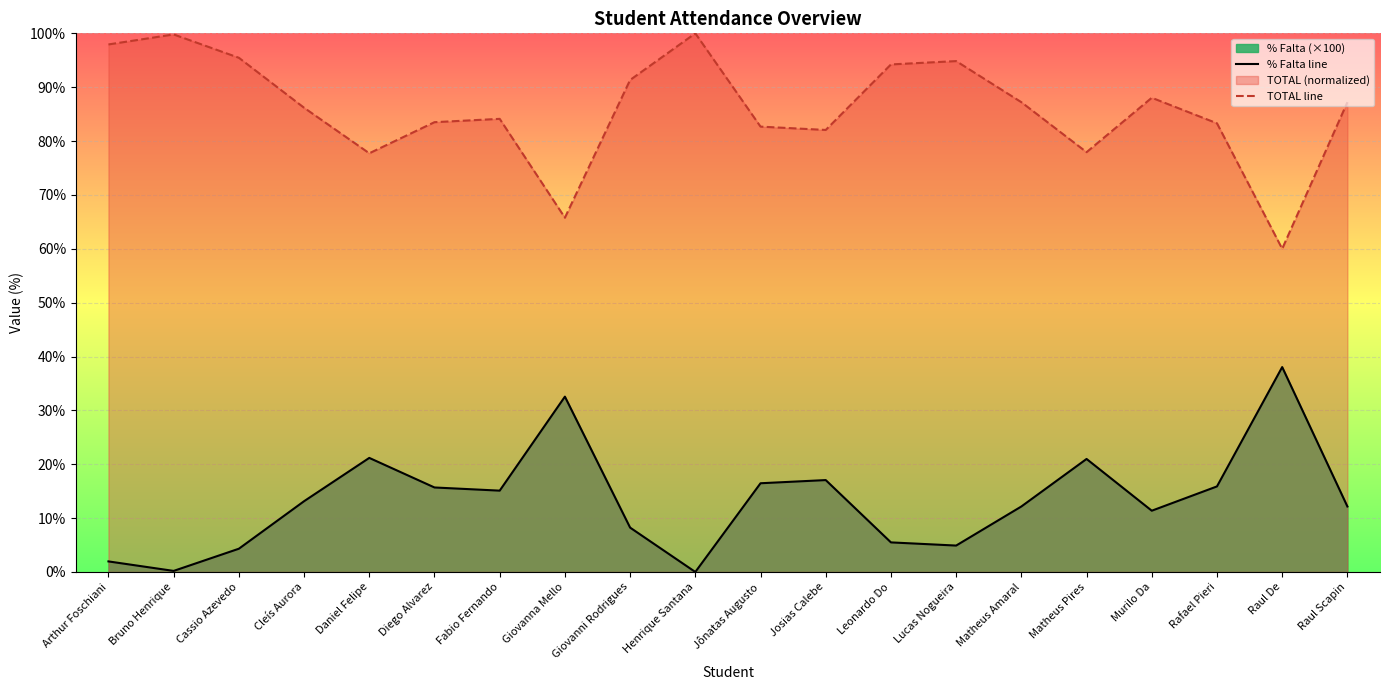

What is the sum of the % Falta line values at Josias Calebe and Raul Scapin?

29.2